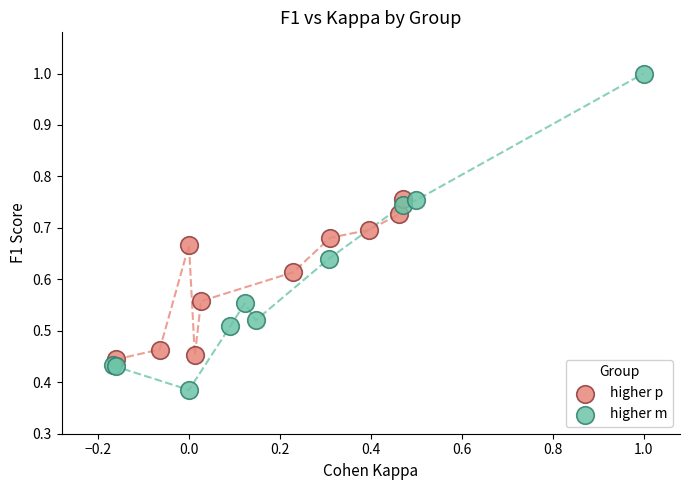

Which series has the widest spread of Y values?

higher m